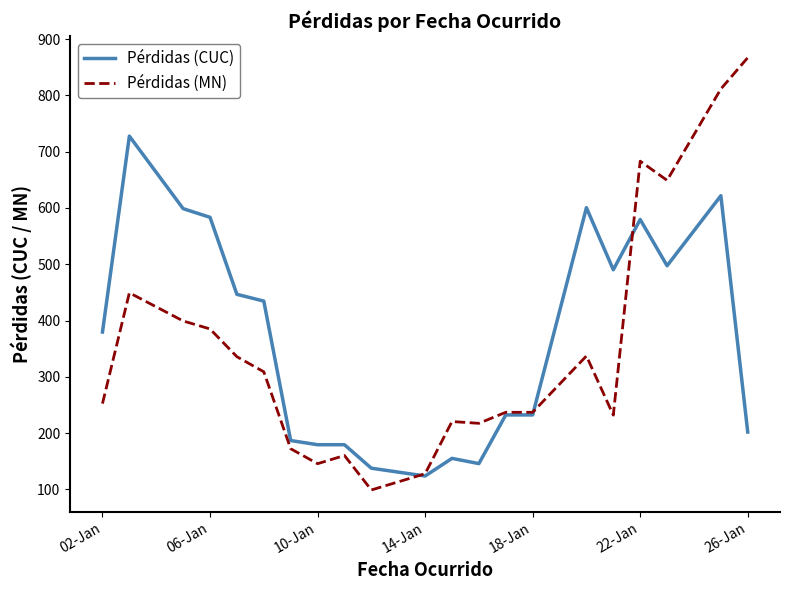

List the series in order of their peak value, lowest first.

Pérdidas (CUC), Pérdidas (MN)